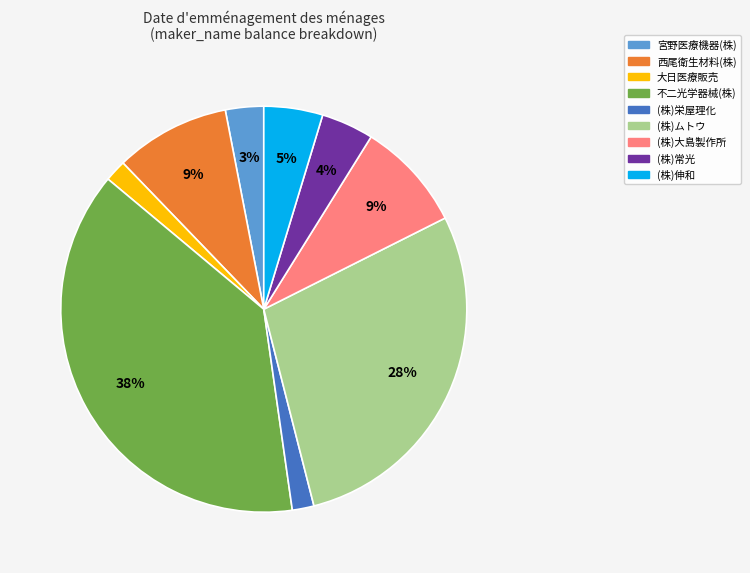

Is there a majority slice in this chart?

No